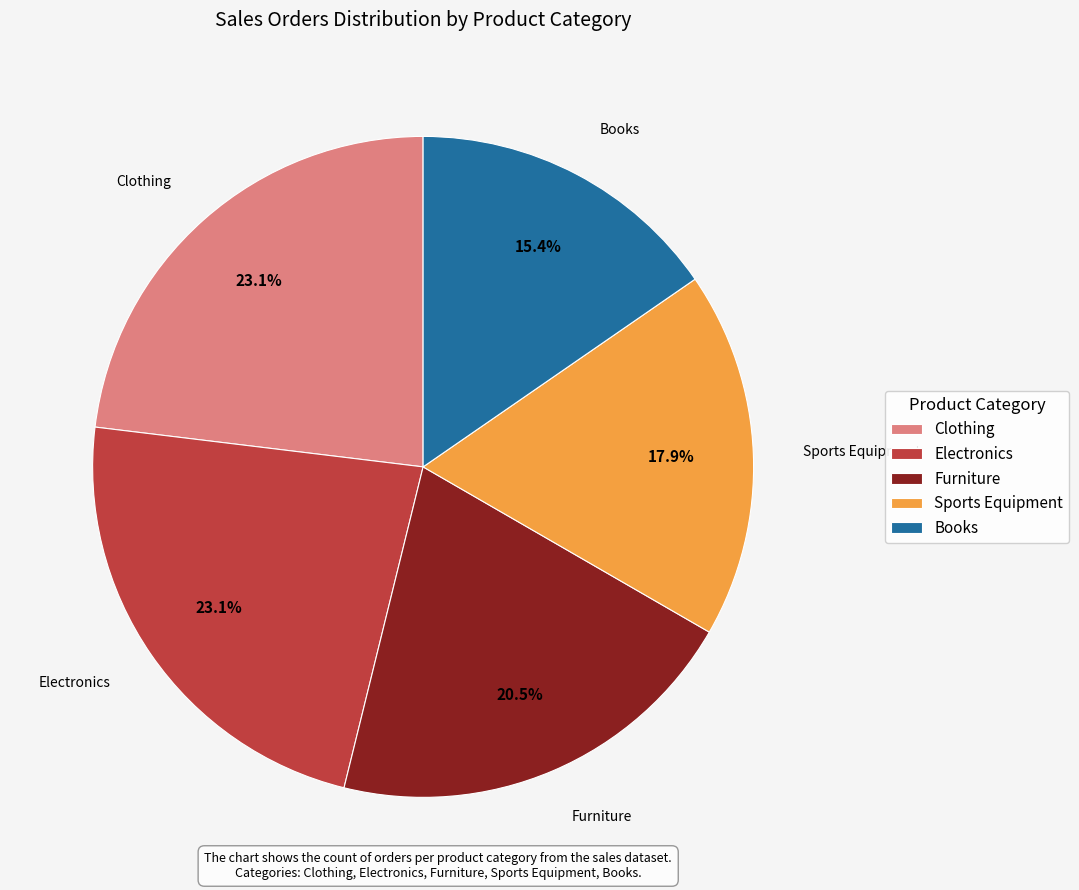

Does Electronics account for over 50% of the chart?

No